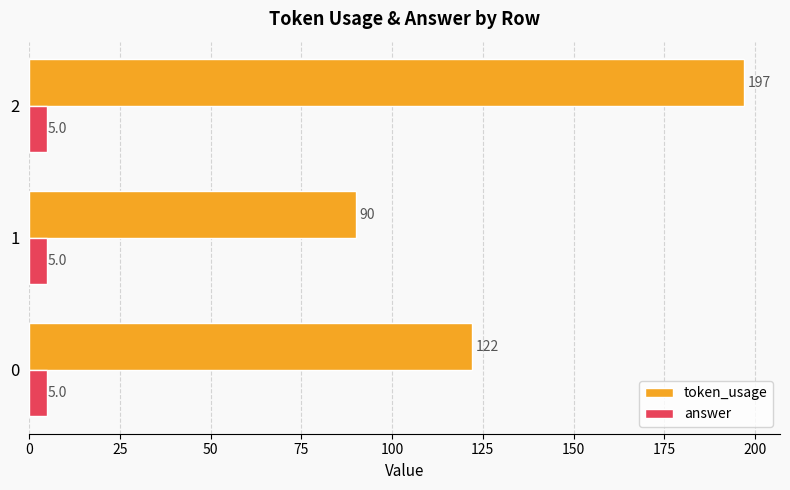

True or false: token_usage has a value of 274 at 2.

False